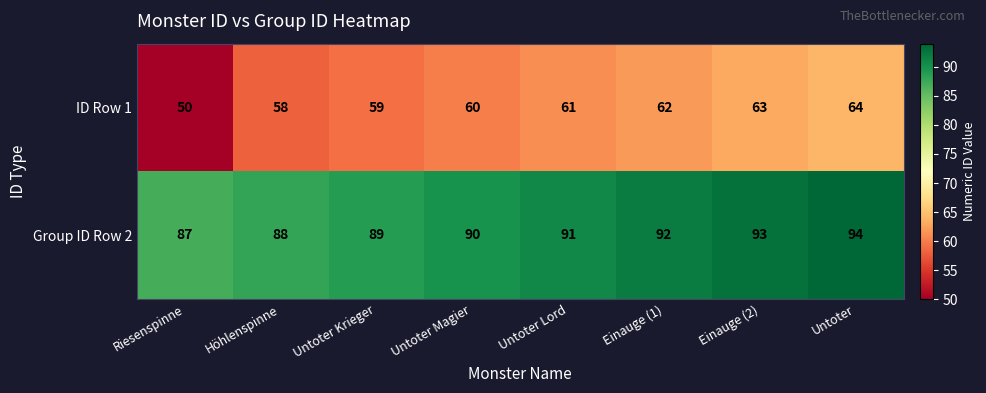

Which series has the largest range (max minus min)?

ID Row 1